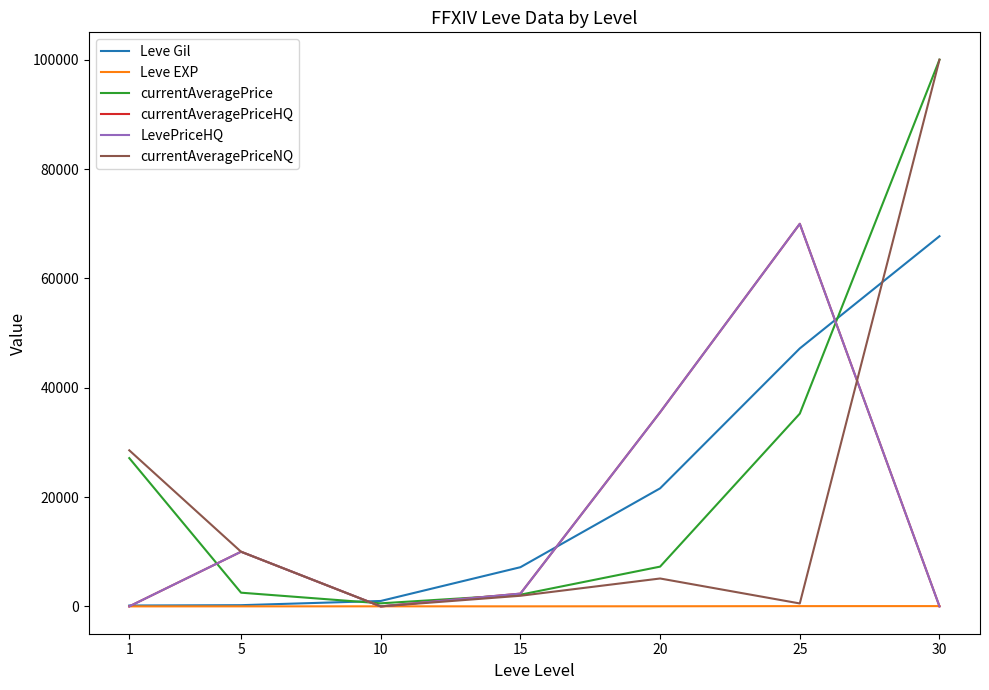

Does the chart display data point markers on the line(s)?

No